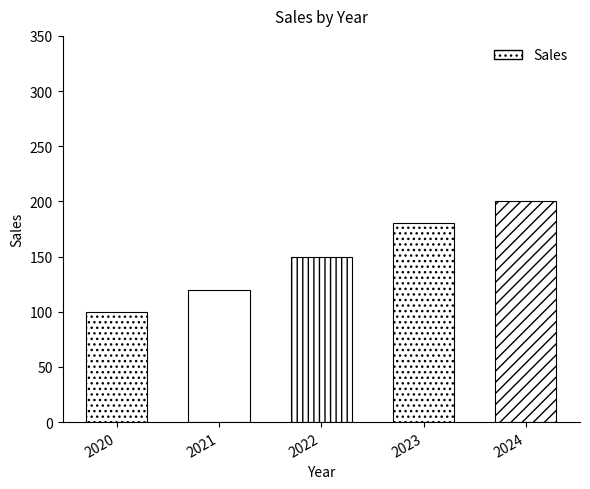

The chart shows a value of 150 at 2022. True or false?

True